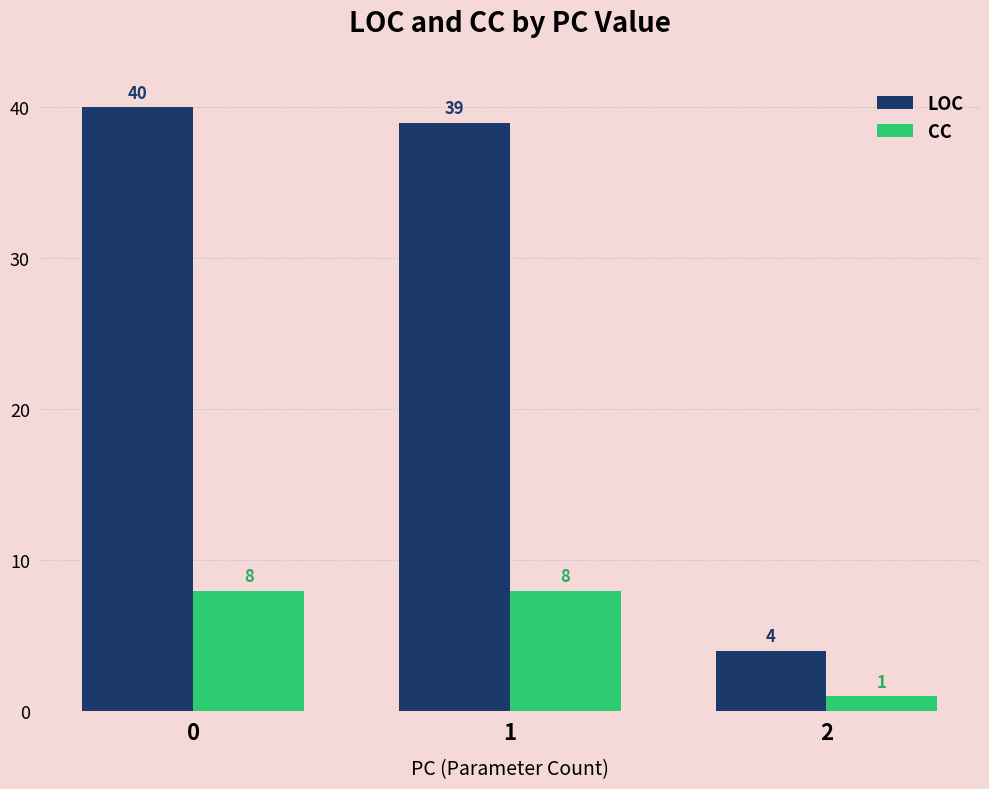

What is the spread (max minus min) of values at 2?

3